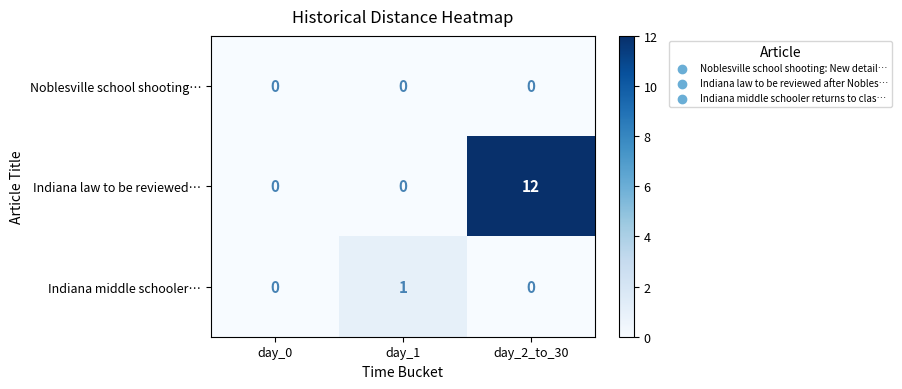

Reading left to right, extract all data points from this chart.

Noblesville school shooting…: day_0=0	day_1=0	day_2_to_30=0
Indiana law to be reviewed…: day_0=0	day_1=0	day_2_to_30=12
Indiana middle schooler…: day_0=0	day_1=1	day_2_to_30=0